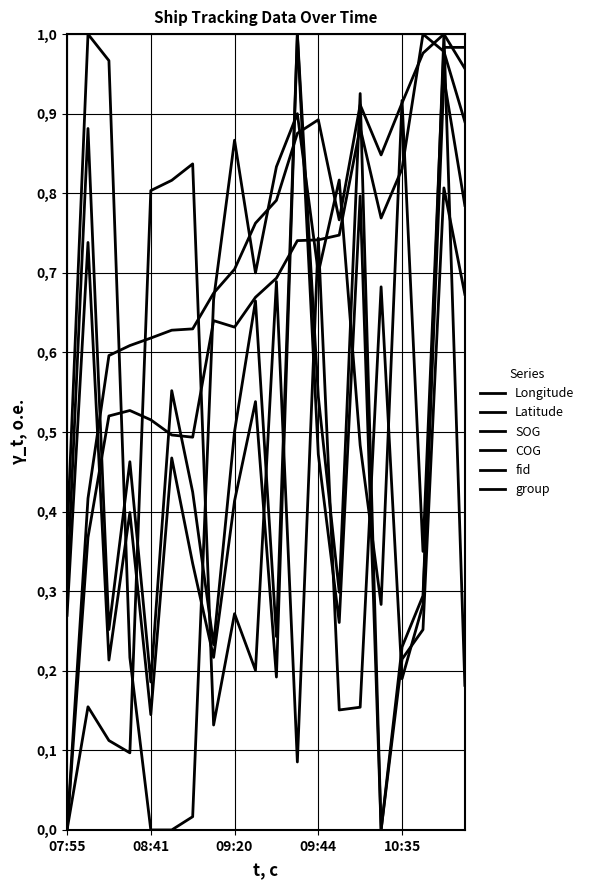

Is this an area chart (filled region under the line)?

No